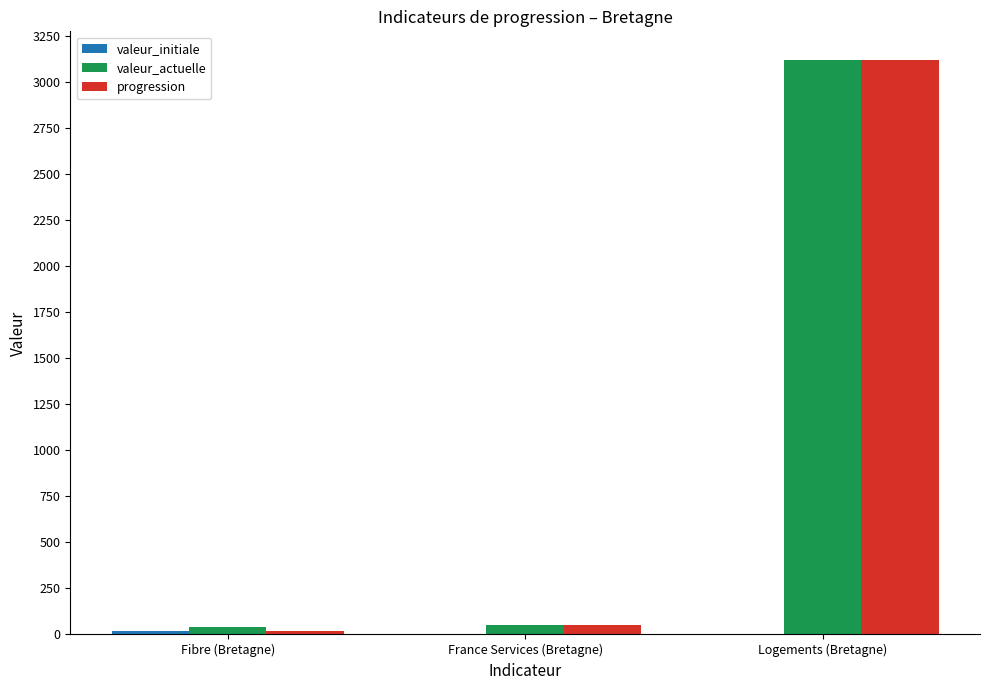

What is the greatest value displayed?

3121